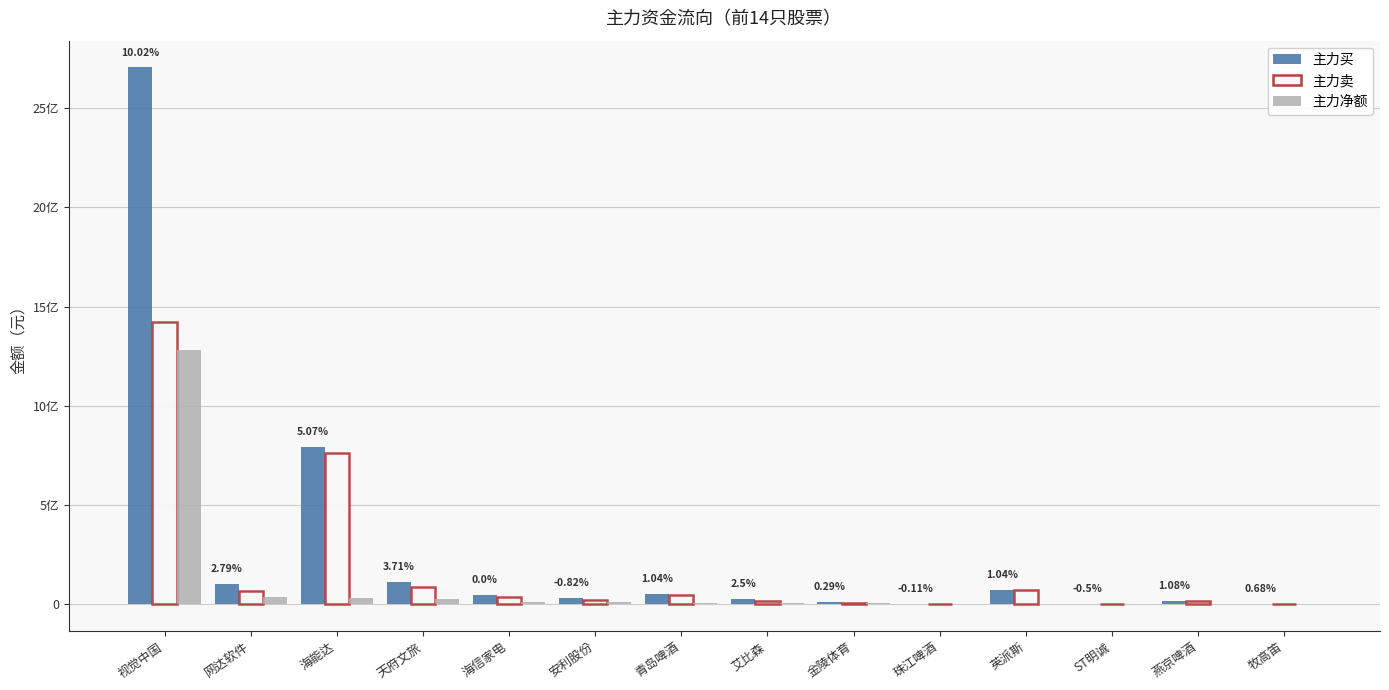

Is the value of 主力卖 at 天府文旅 greater than the value of 主力净额 at 英派斯?

Yes